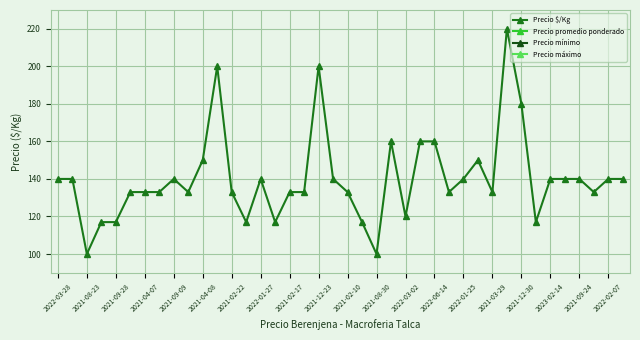

How many values in the Precio $/Kg series are below 140?

20